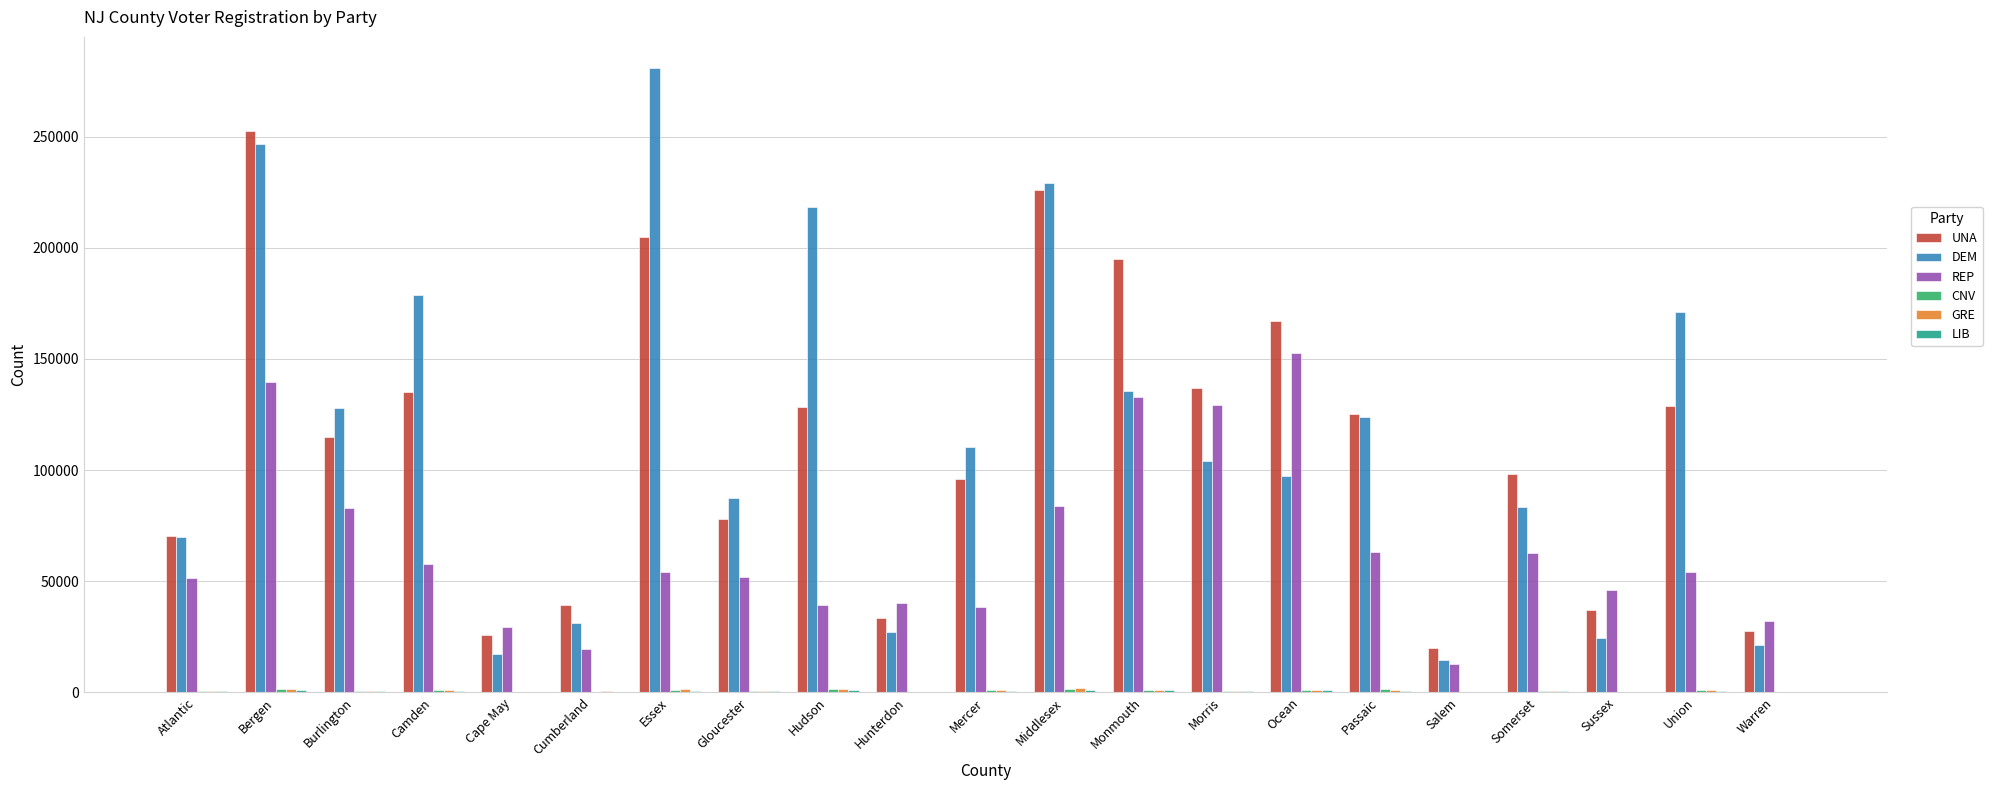

Is it true that UNA equals 98276 at Somerset?

True